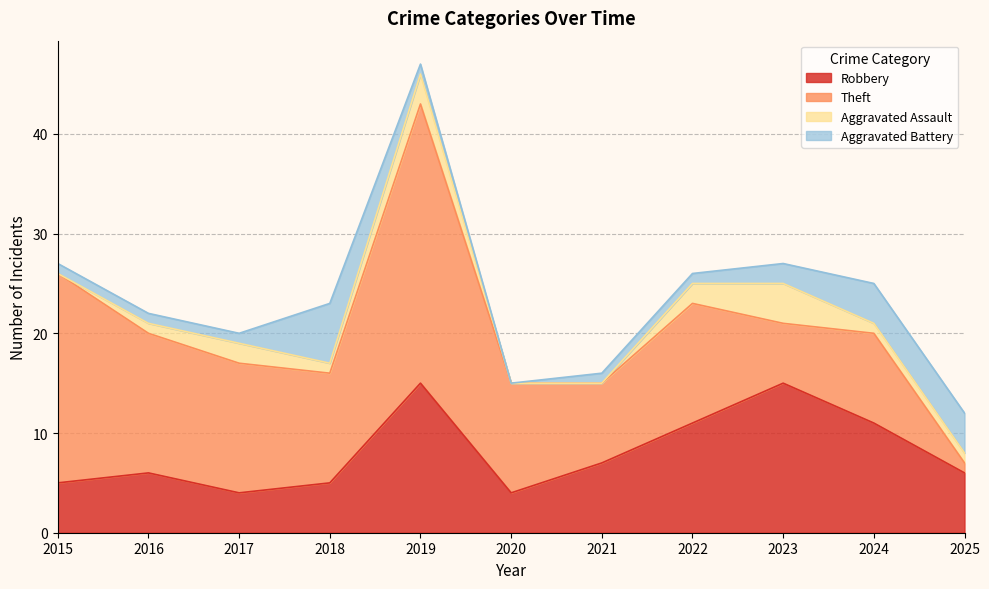

Does the chart display data point markers on the line(s)?

No